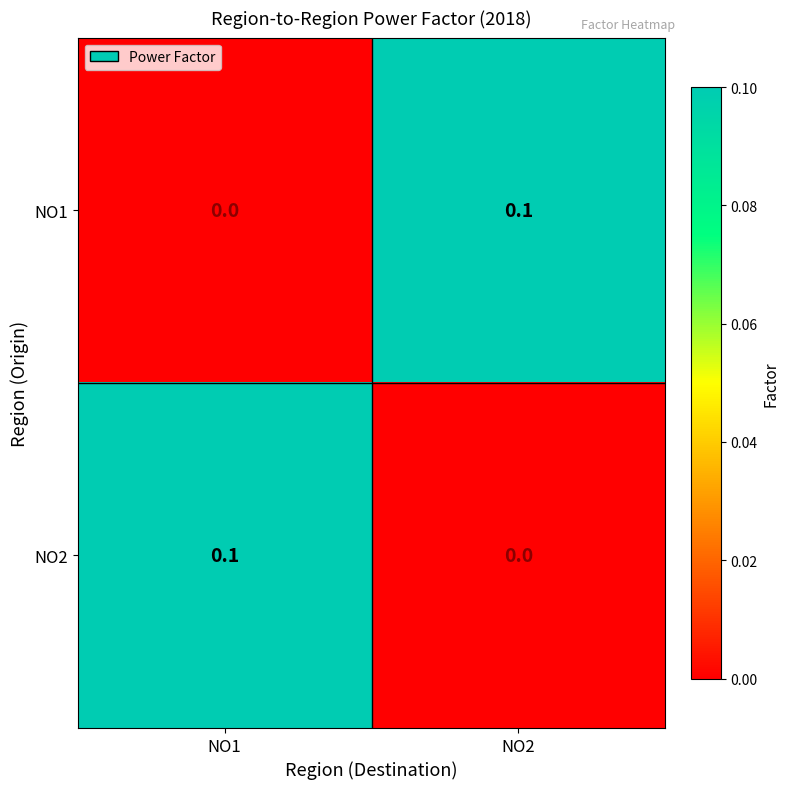

At NO1, list the series in order from largest to smallest.

NO2, NO1